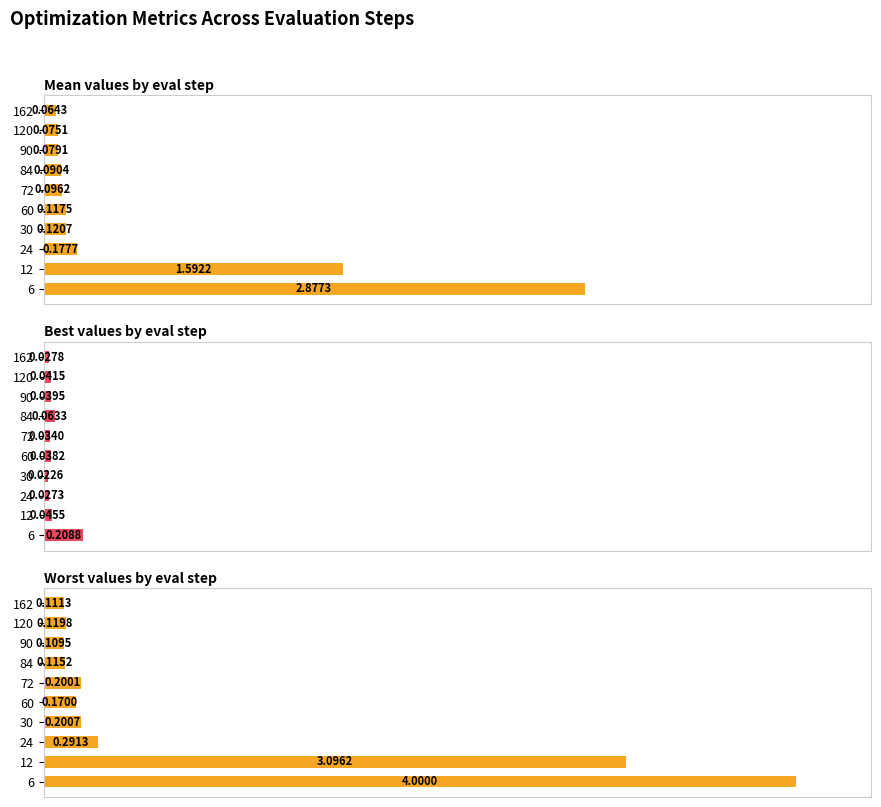

How many bars are there in total?

30